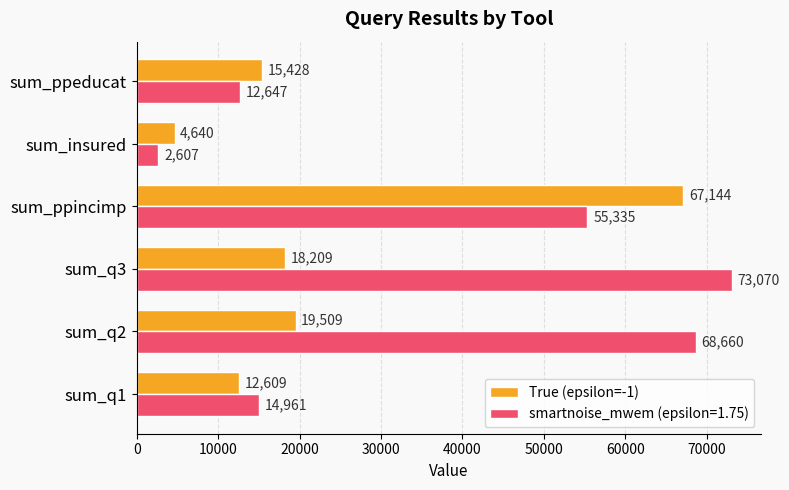

The True (epsilon=-1) series shows 18672 at sum_q1. True or false?

False